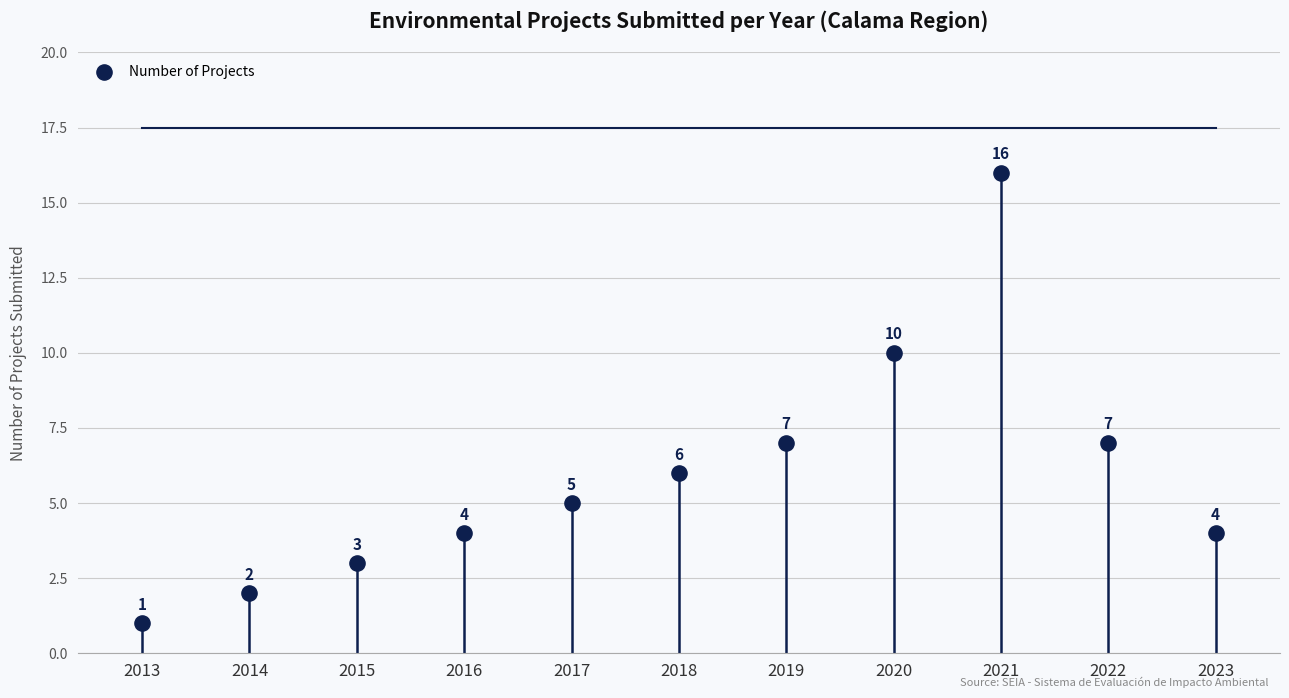

What is the average Y value?

6